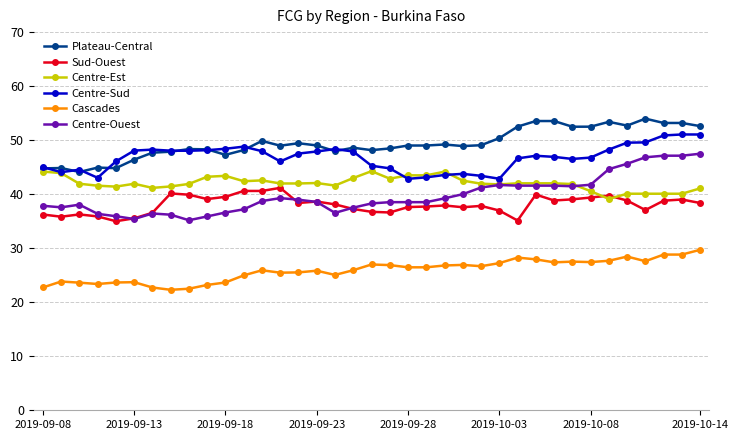

True or false: Plateau-Central and Sud-Ouest intersect in this chart.

False